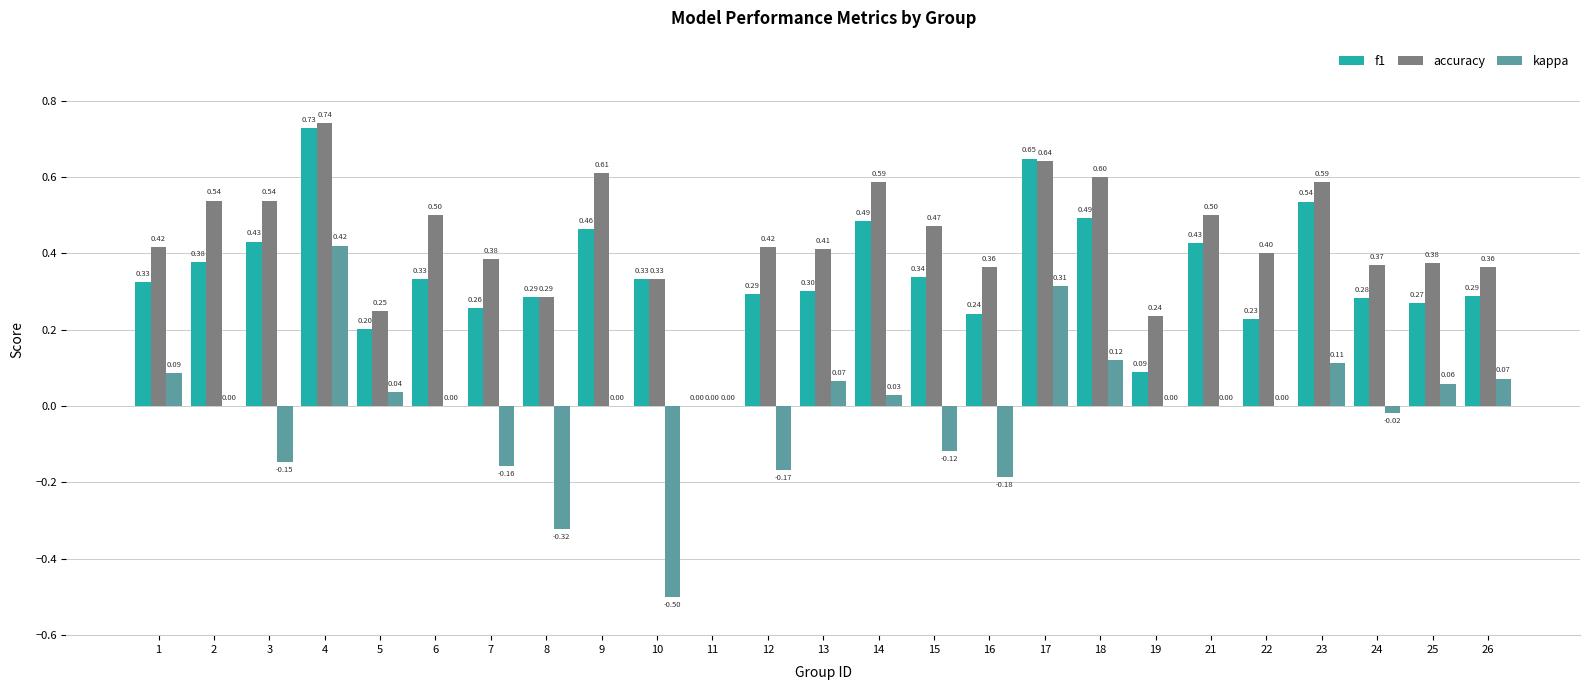

Between 8 and 21, which series saw the biggest shift?

kappa